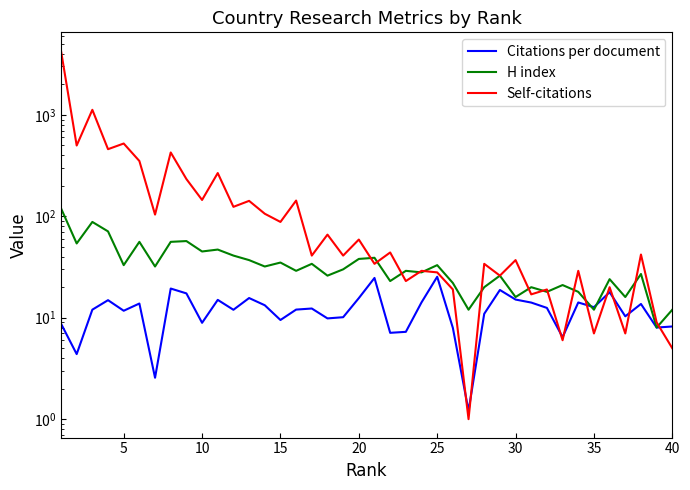

What is the value of the Self-citations point at the 14th from the left?

106.0